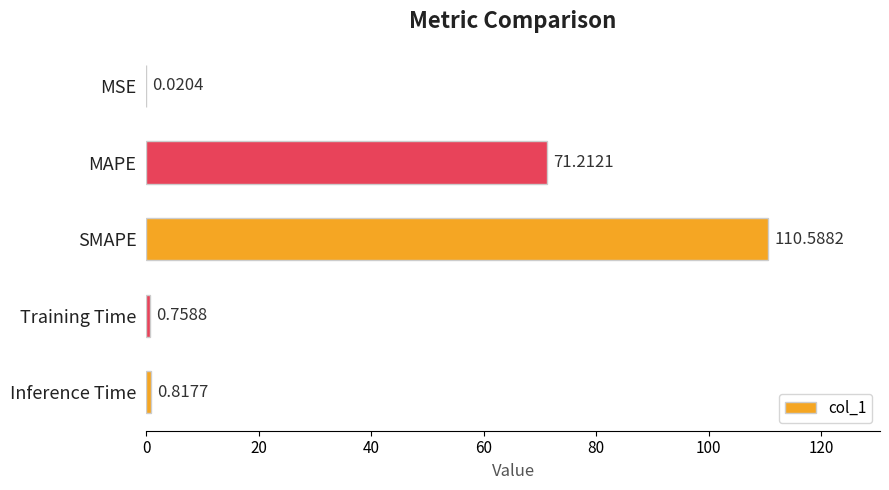

What is the sum of the values at Training Time and MAPE?

72.0